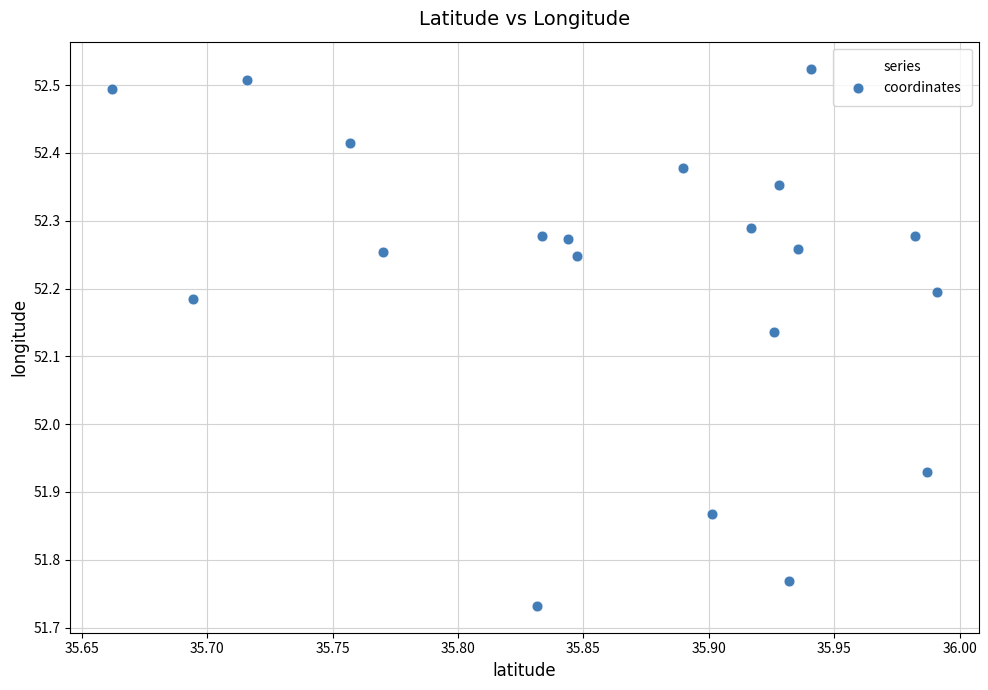

What is the range of Y values (max minus min)?

0.8